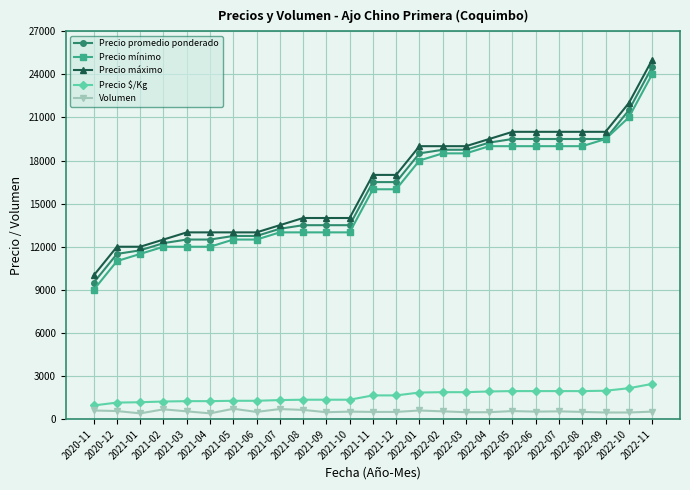

What is the lowest value of the Precio mínimo series?

9000